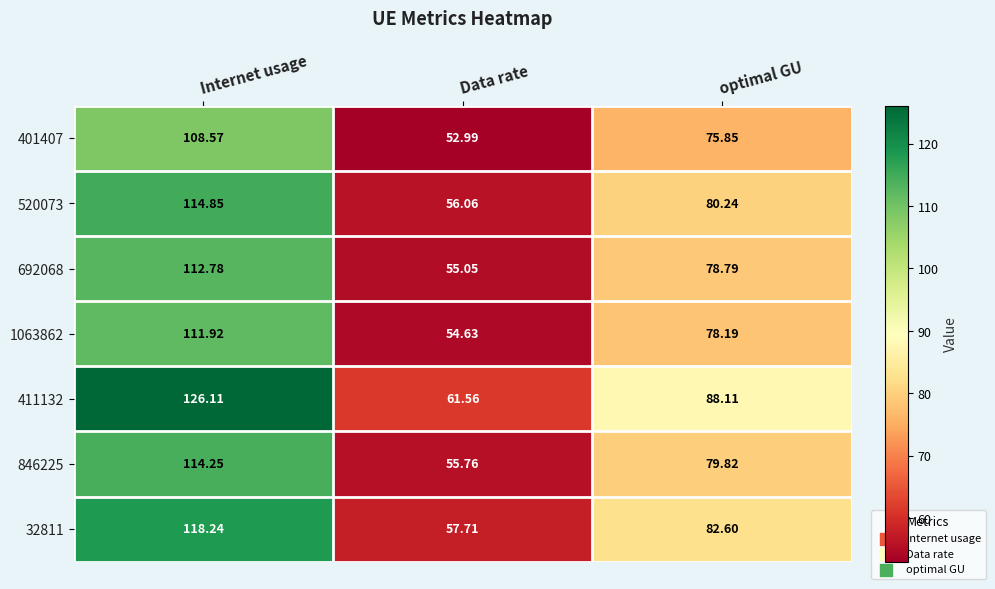

At which category is the sum across all series the highest?

Internet usage